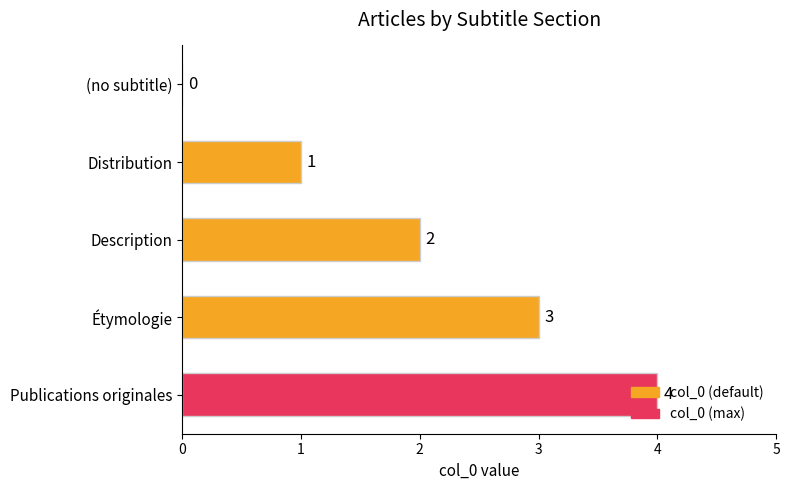

The value at Distribution is 1. True or false?

True